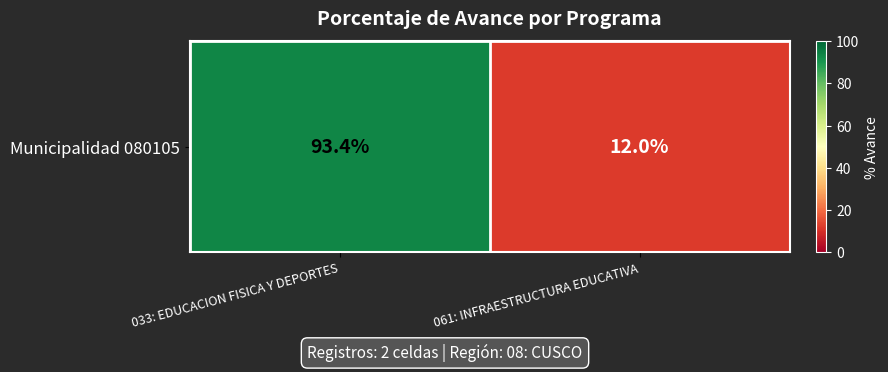

What is the difference between the maximum and minimum values?

81.4